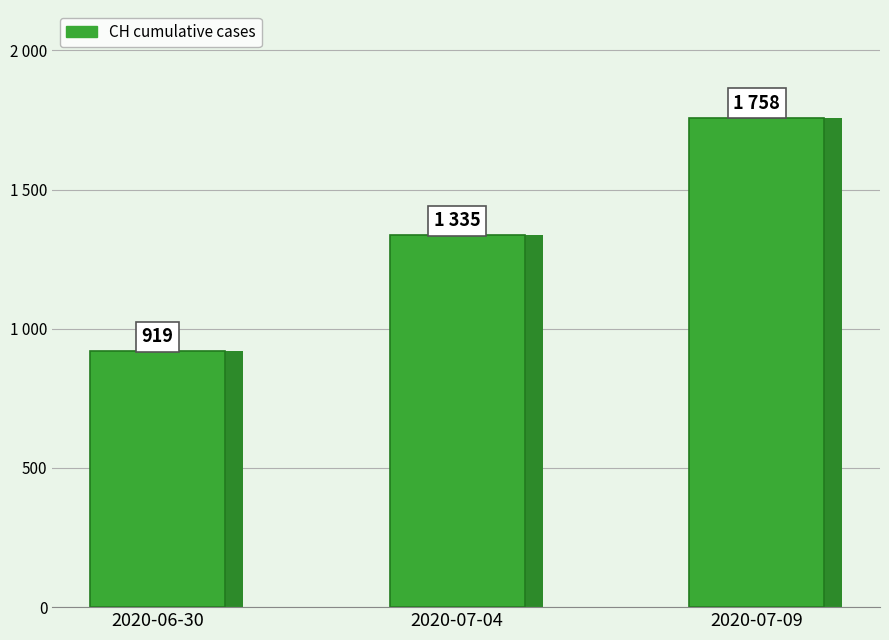

At which category does the chart reach its minimum across all series?

2020-06-30